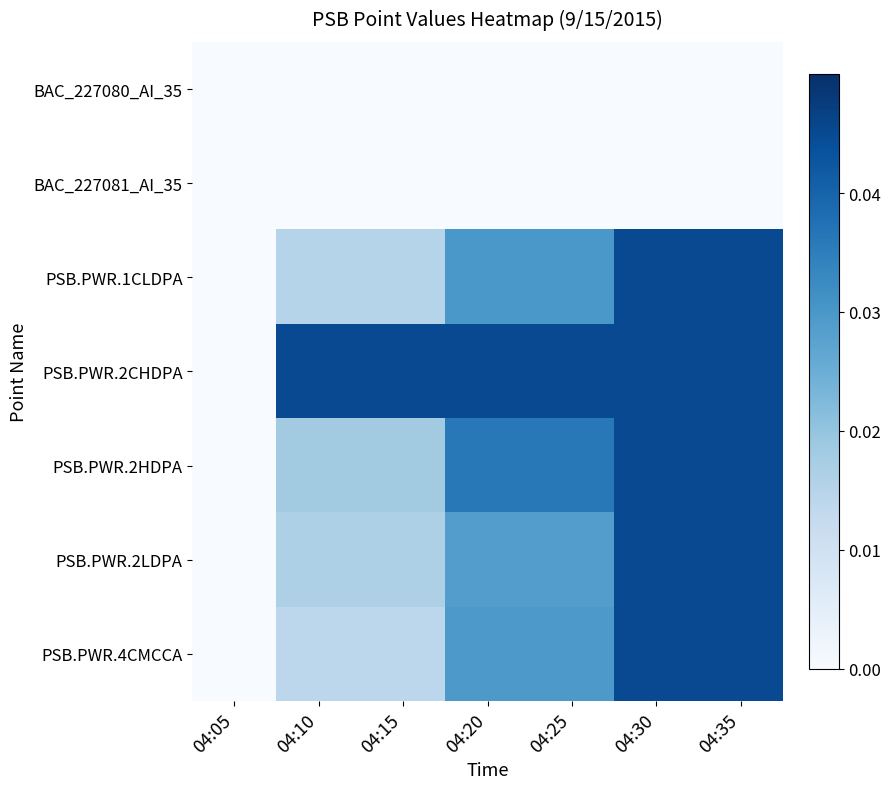

Which has a higher value, 04:05 or 04:30?

04:05